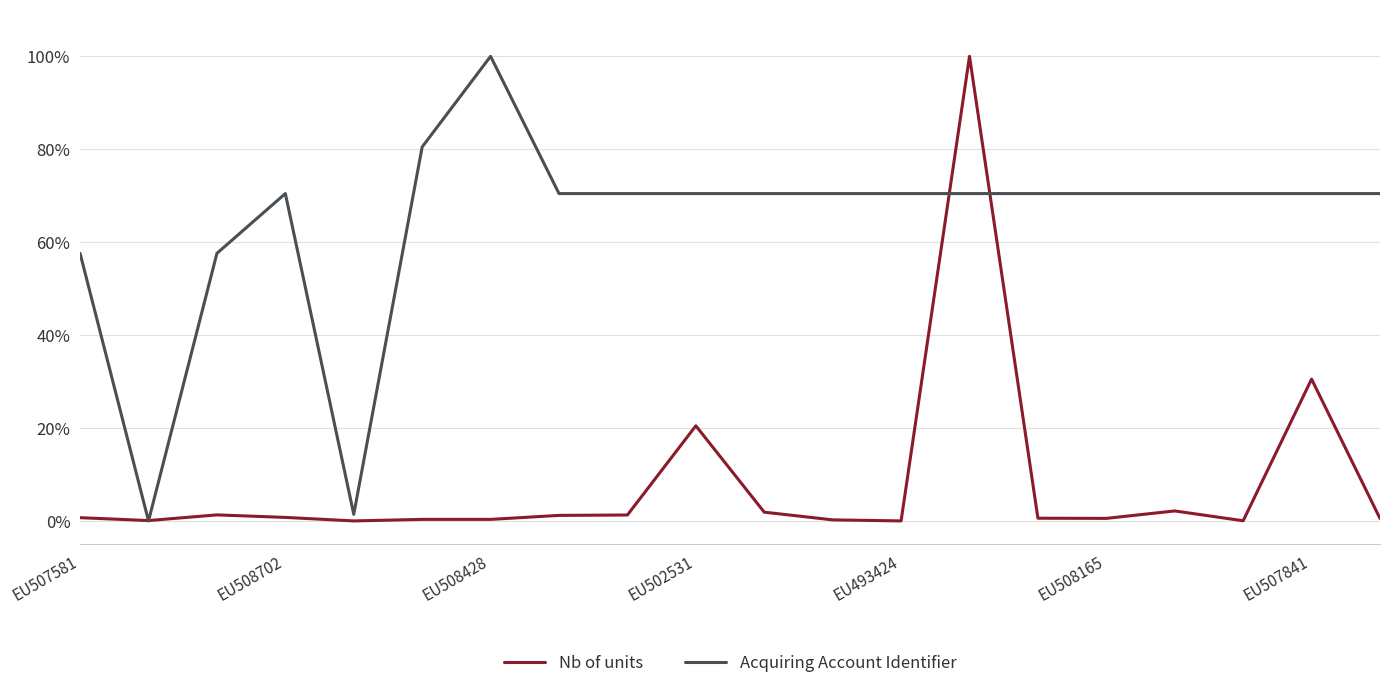

Where do Acquiring Account Identifier and Nb of units first cross each other?

EU507581 and EU508702